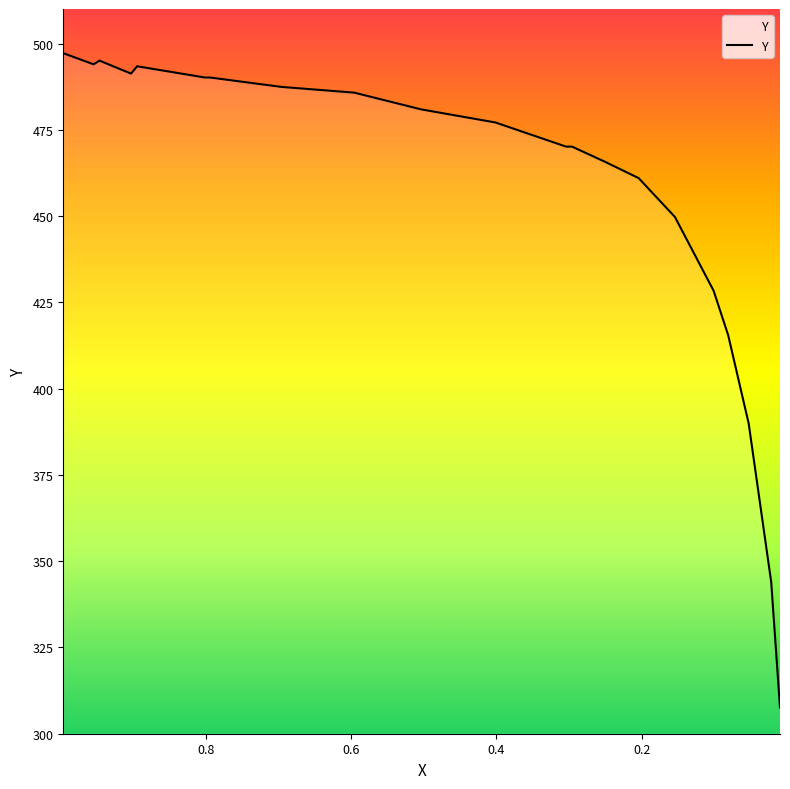

How many interior local peaks (higher than both neighbors) does the data have?

2